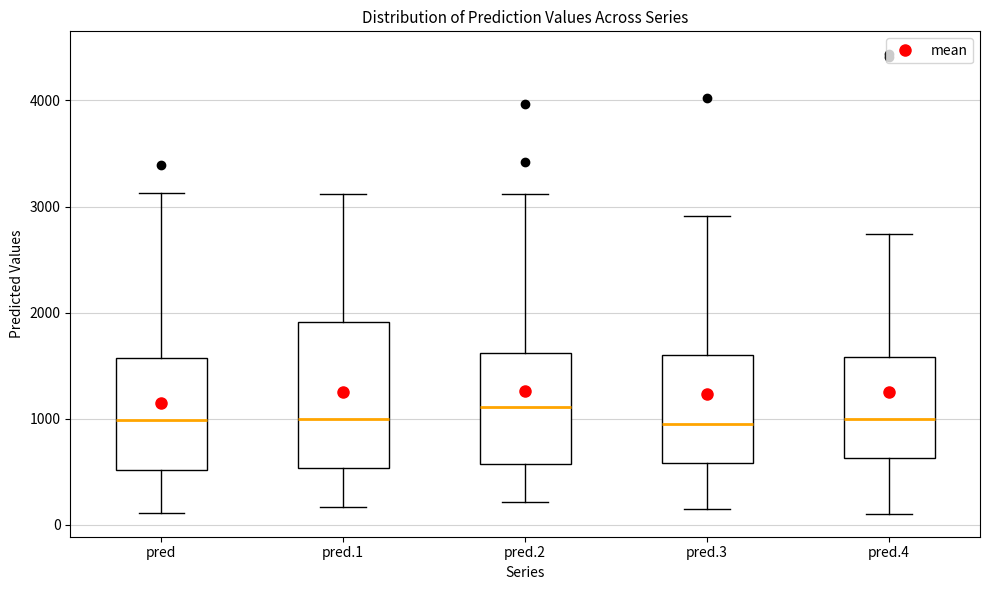

Which box is the tallest, from its lower edge to its upper edge?

pred.1